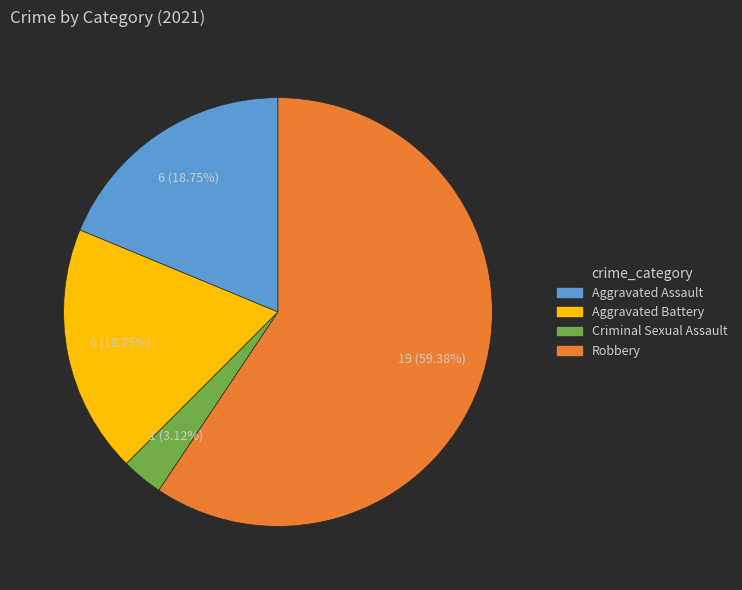

How many slices are in this pie chart?

4